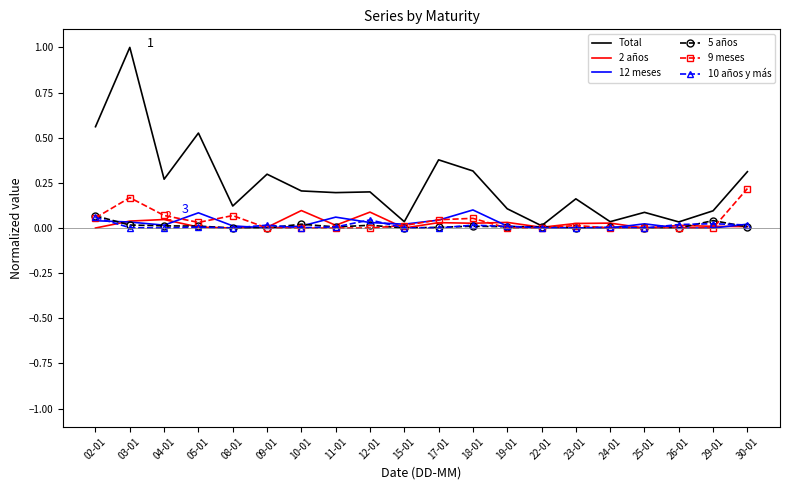

The 2 años series shows 0.1 at 12-01. True or false?

True